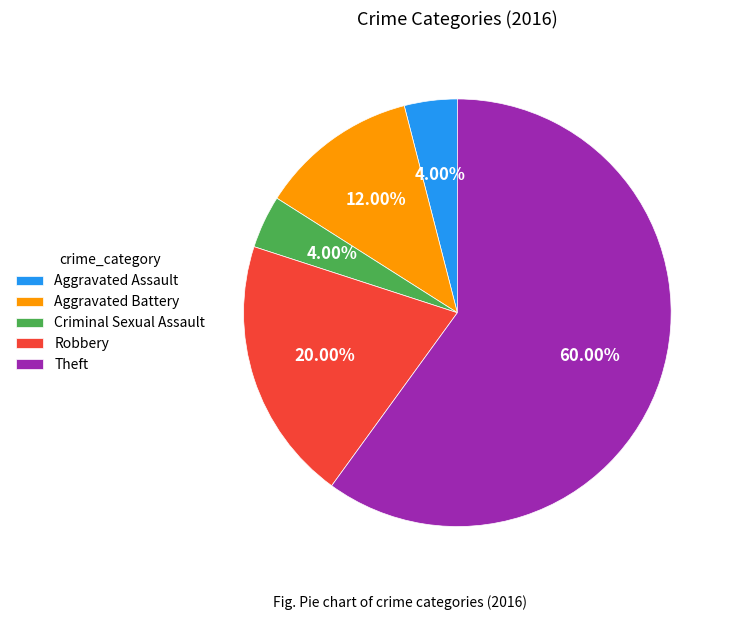

To the nearest percent, what portion does Criminal Sexual Assault represent?

4%